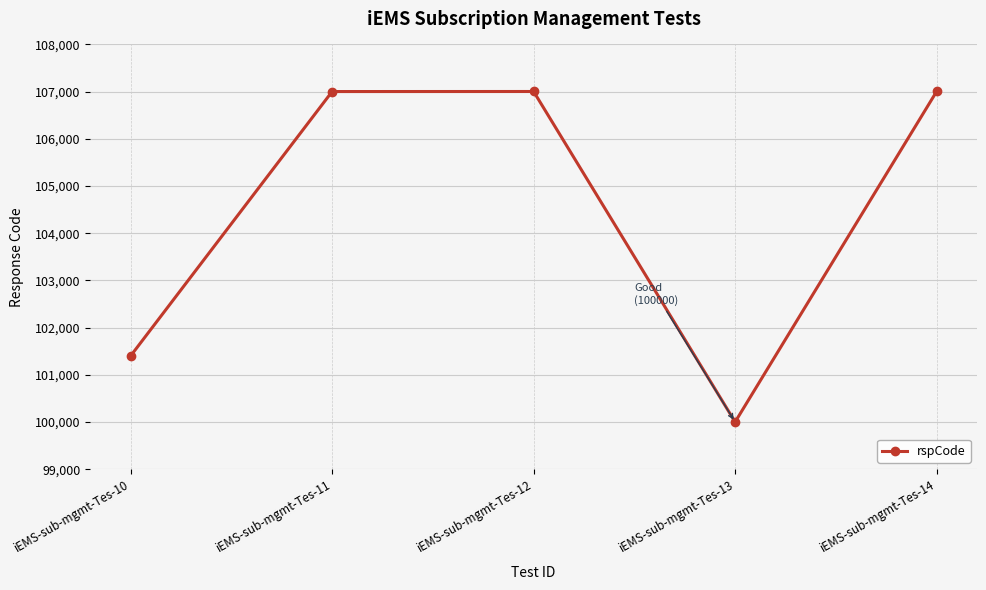

At which category does the chart reach its minimum across all series?

iEMS-sub-mgmt-Tes-13